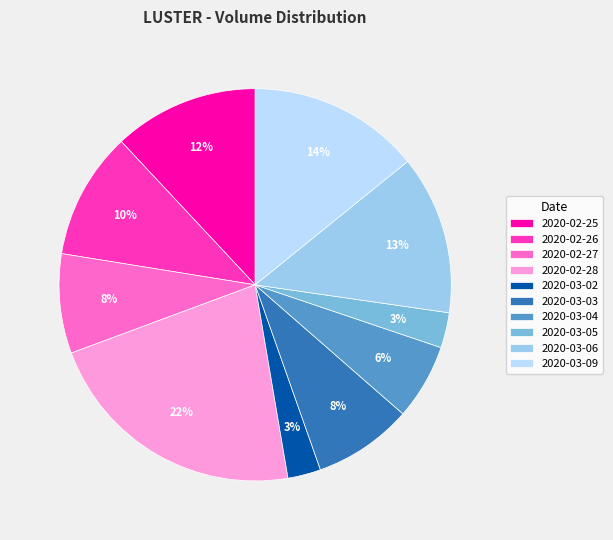

To the nearest percent, what portion does 2020-03-02 represent?

3%